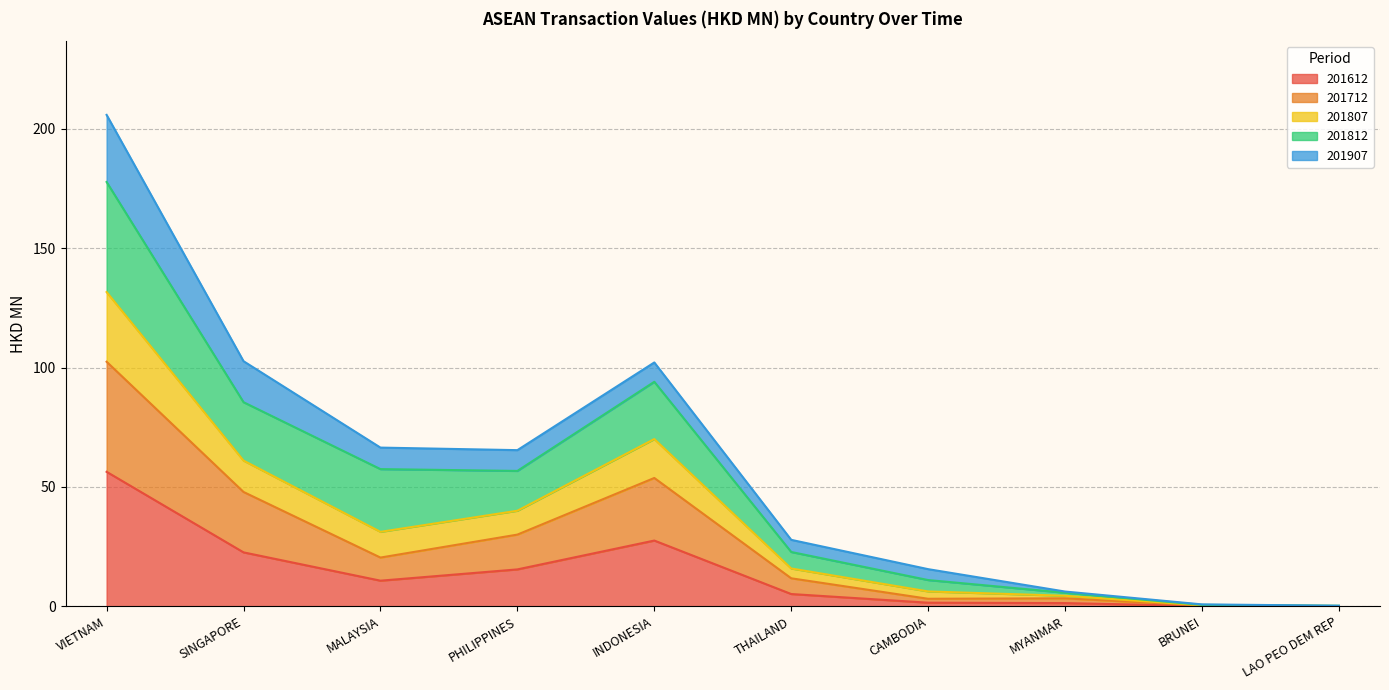

At which category is the sum across all series the highest?

VIETNAM